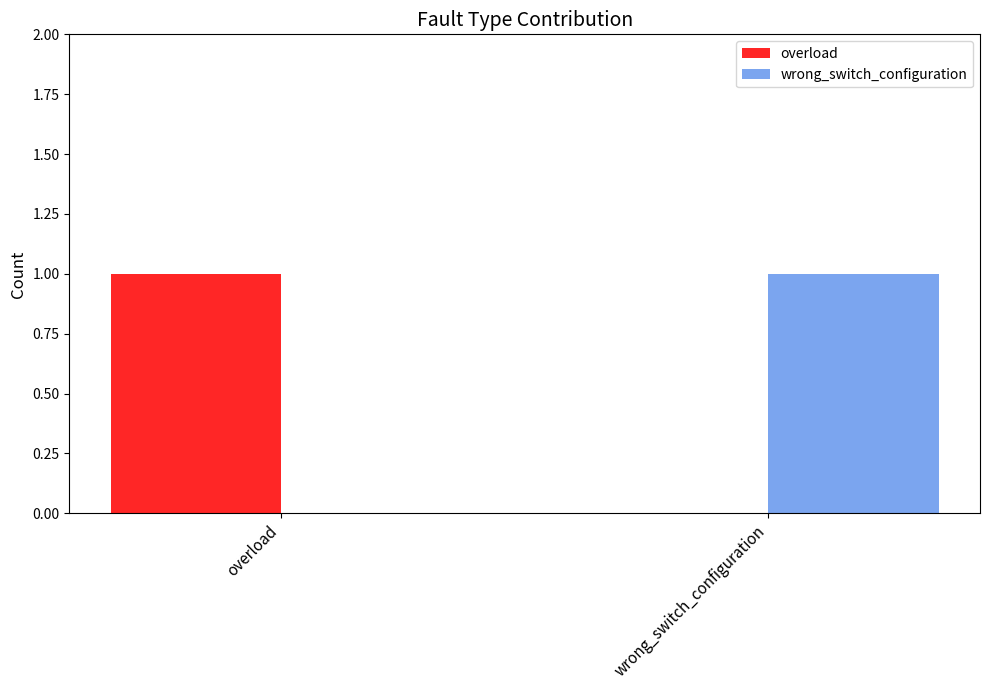

What is the difference between the overload values at wrong_switch_configuration and overload?

1